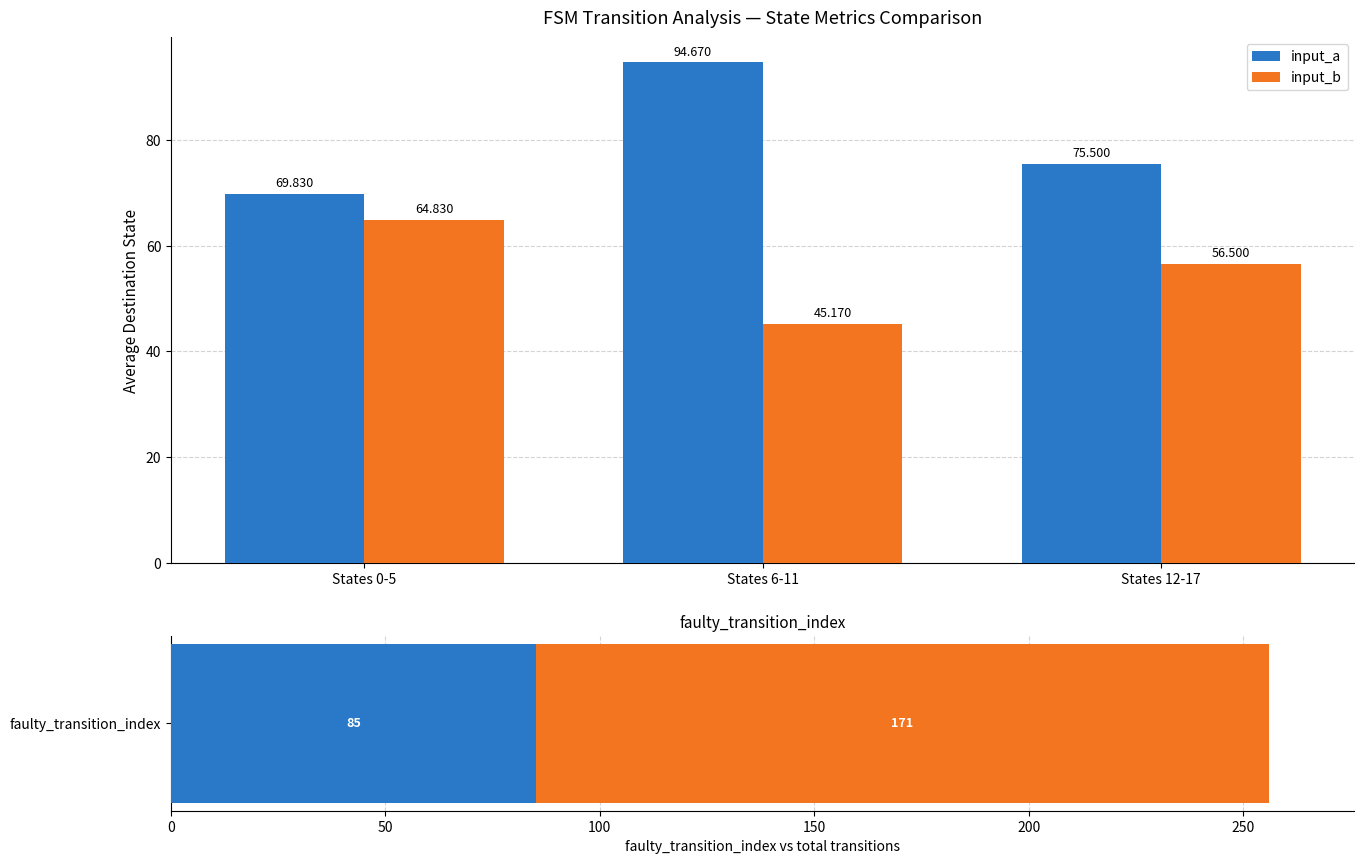

What is the label of the 2nd bar from the right?

States 6-11